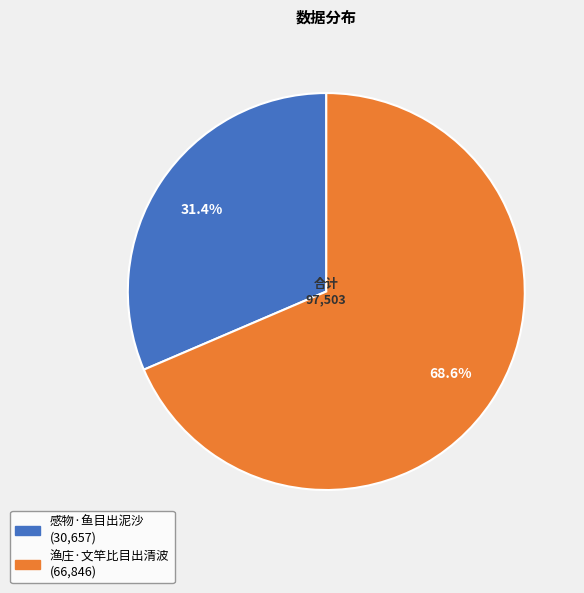

To the nearest percent, what is the difference between the largest and smallest slice percentages?

37%